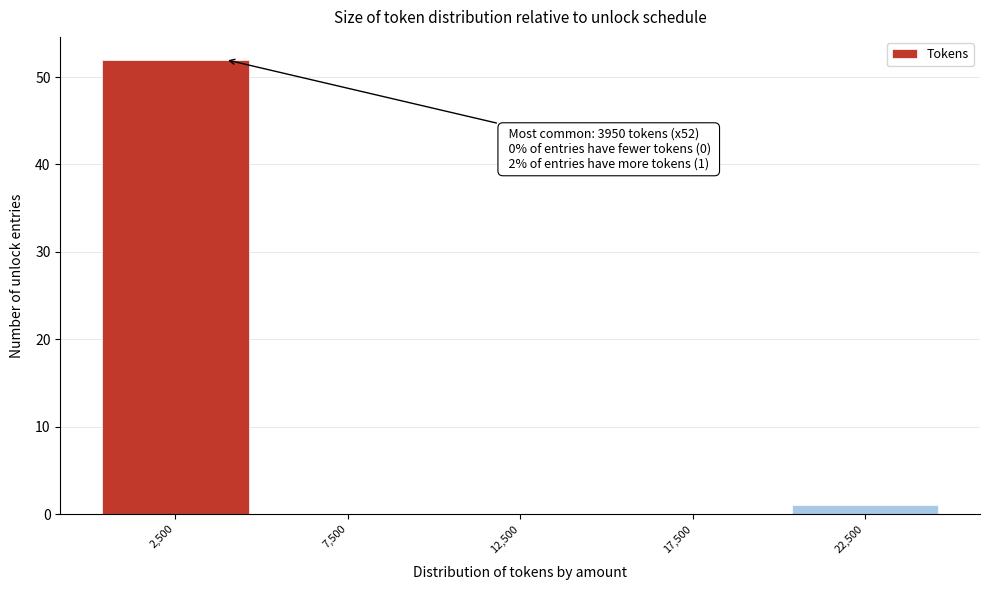

Over which range of the x-axis is the bar tallest?

0 to 5000